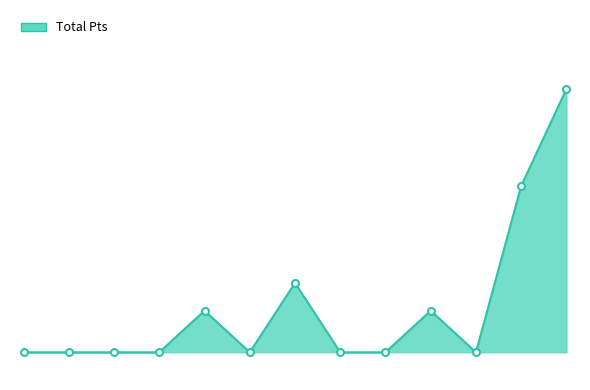

Does the chart display data point markers on the line(s)?

No